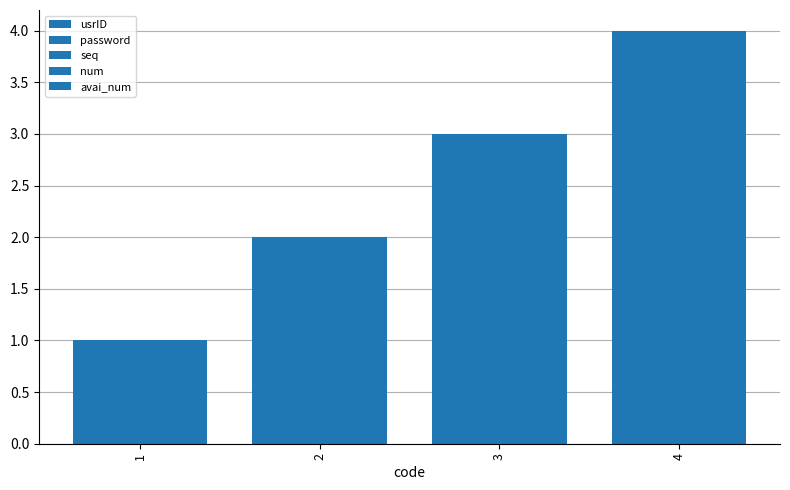

What is the value of the password bar at the 1st from the left?

1